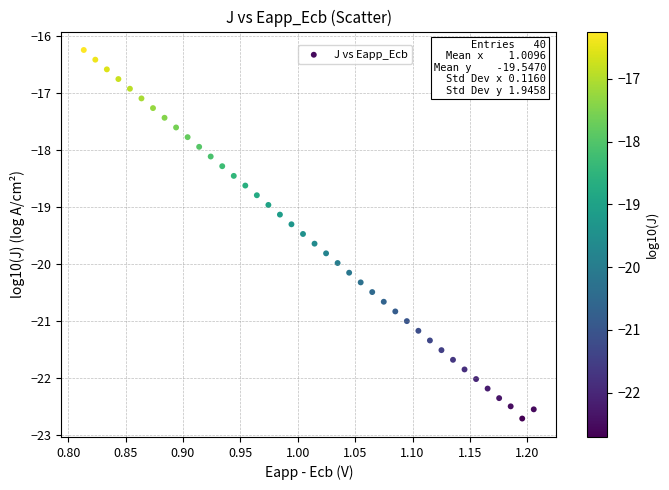

What is the range of Y values (max minus min)?

6.5